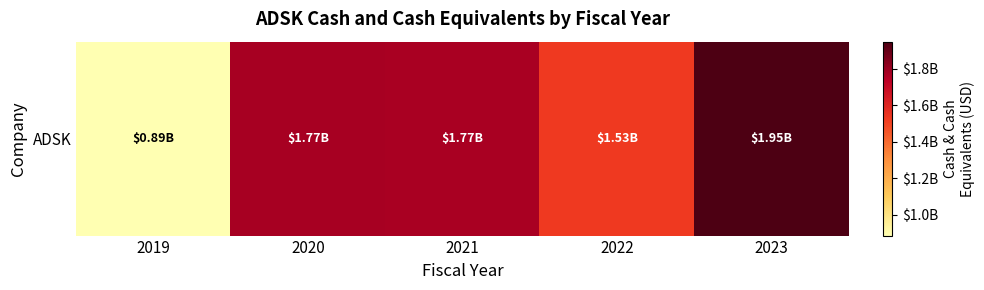

At which category does the chart reach its peak across all series?

2023